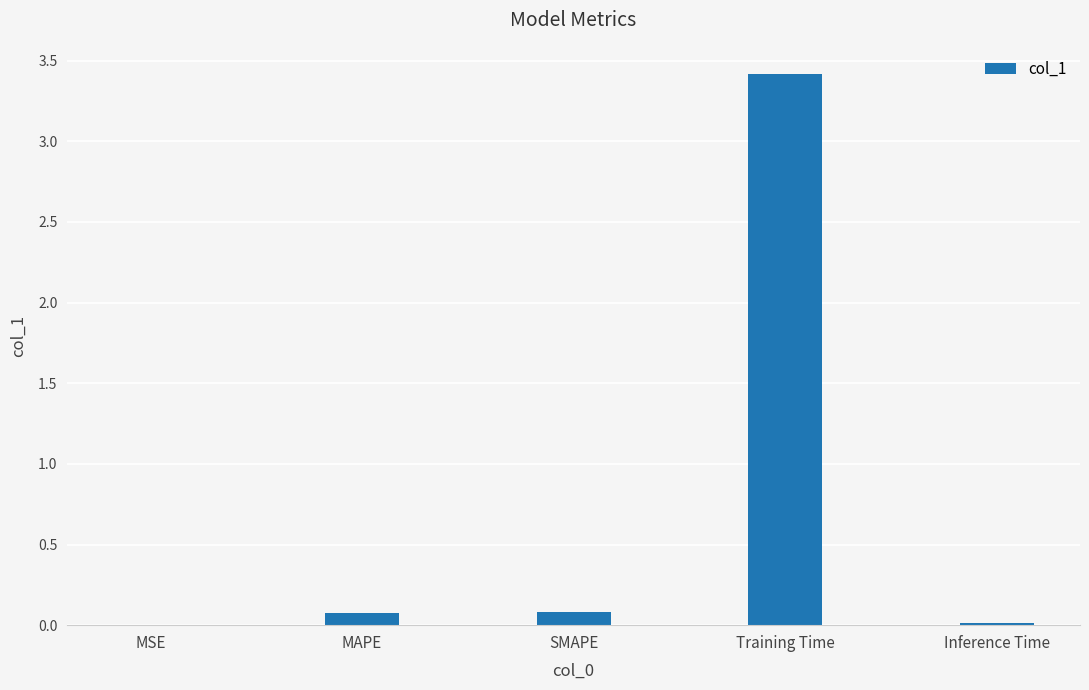

What is the sum of the values at SMAPE and MAPE?

0.2